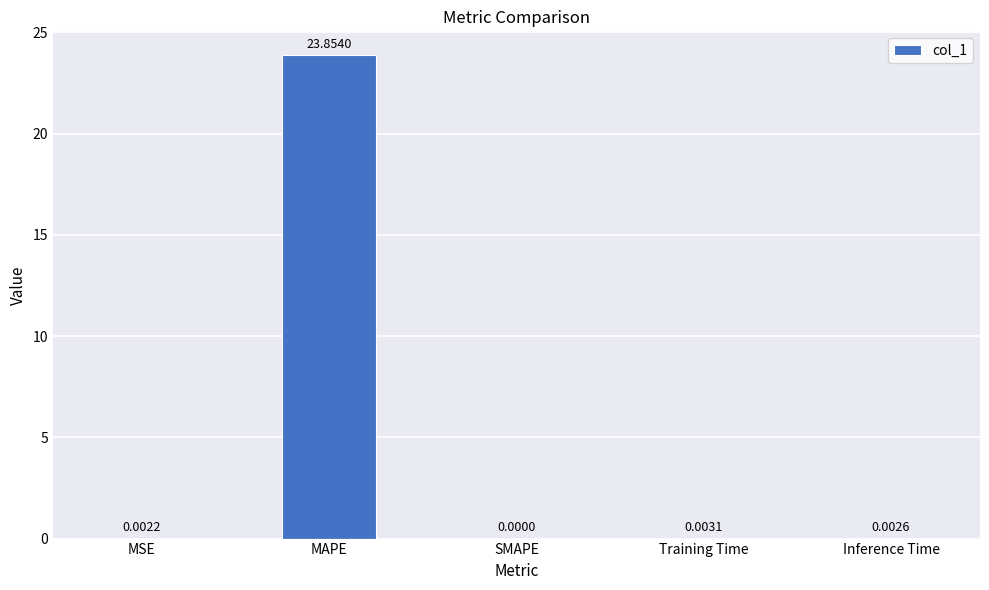

At which category does the chart reach its peak across all series?

MAPE